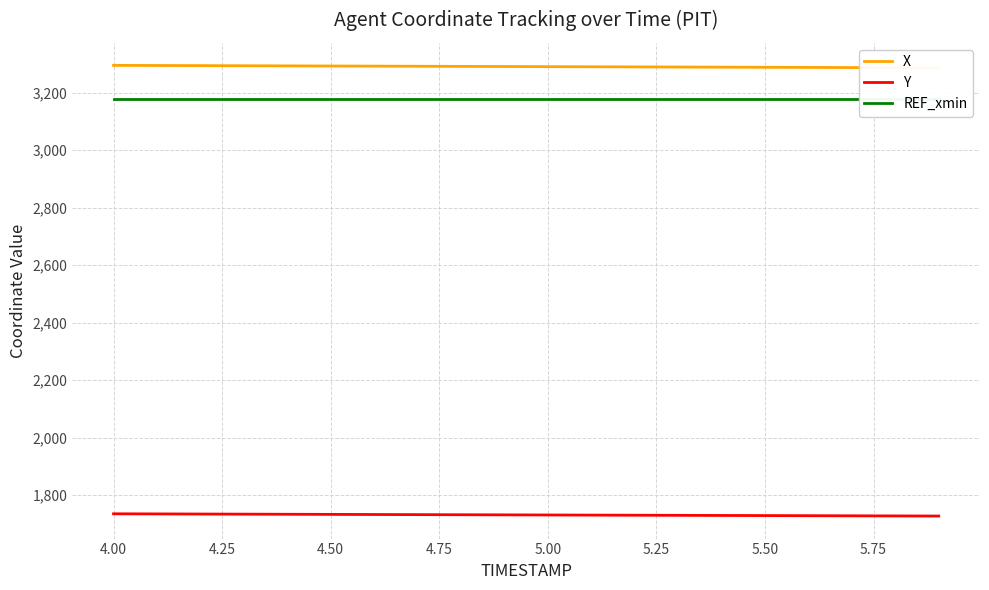

What is the value of the X point at the 6th from the left?

3292.2